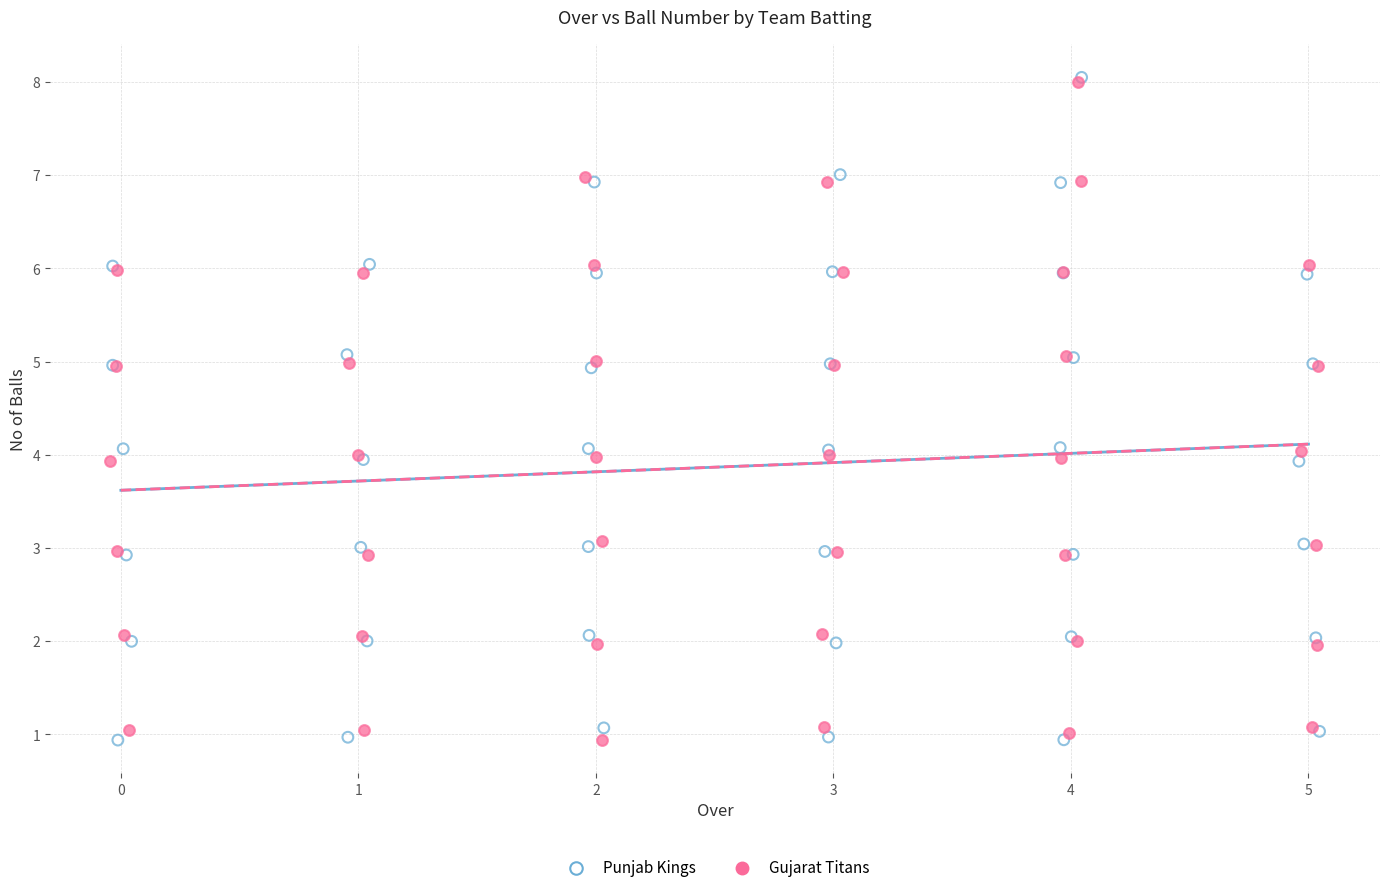

Which series has the widest spread of Y values?

Punjab Kings